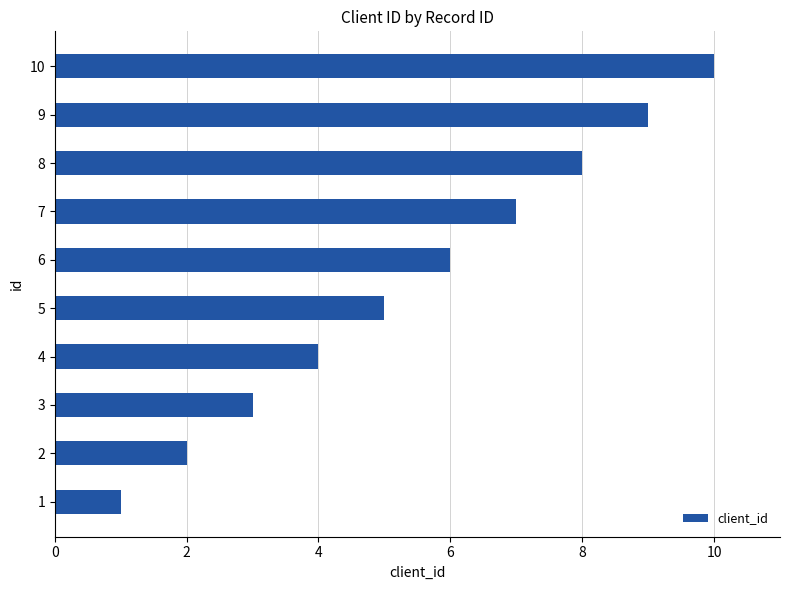

At which category does the chart reach its peak across all series?

10